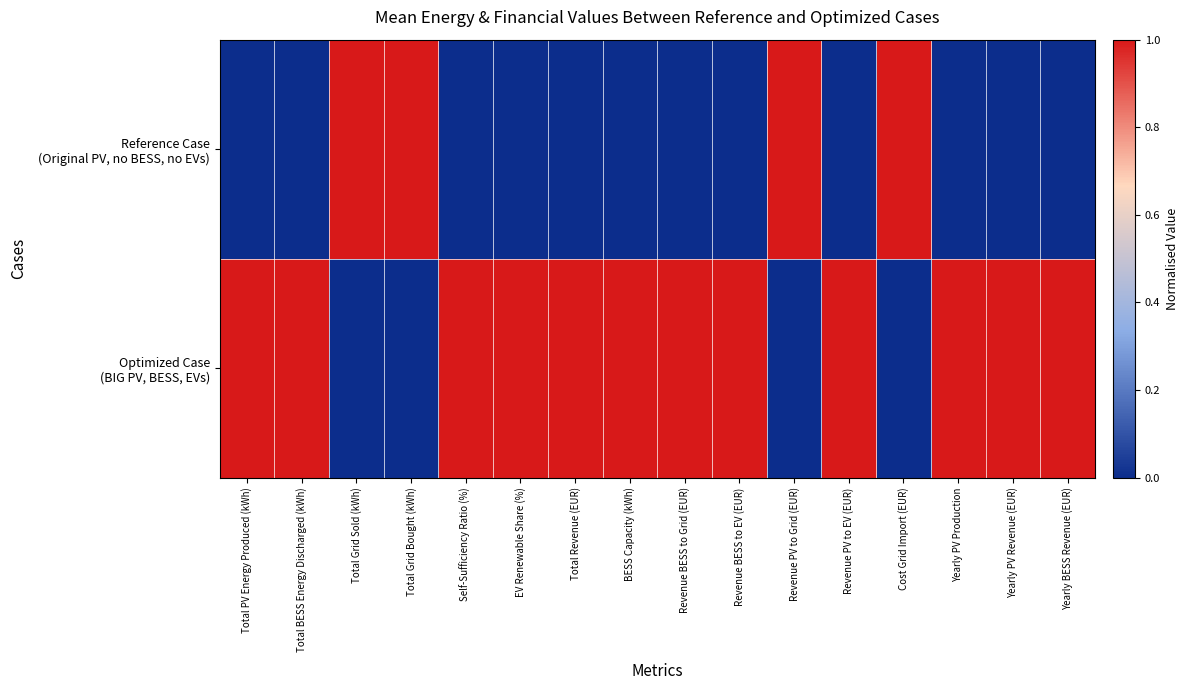

Which has a higher value, EV Renewable Share (%) or BESS Capacity (kWh)?

EV Renewable Share (%)